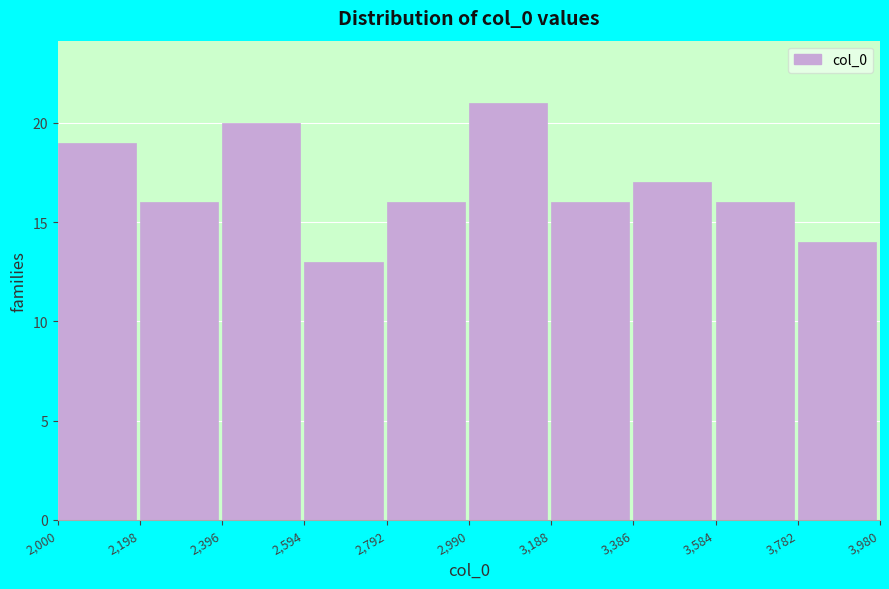

Reading left to right, transcribe this chart: for each bar, give the range it covers on the x-axis and its height. The values are not printed on the chart, so give them approximately, as read against the axis.

2,000 to 2,198: 19
2,198 to 2,396: 16
2,396 to 2,594: 20
2,594 to 2,792: 13
2,792 to 2,990: 16
2,990 to 3,188: 21
3,188 to 3,386: 16
3,386 to 3,584: 17
3,584 to 3,782: 16
3,782 to 3,980: 14